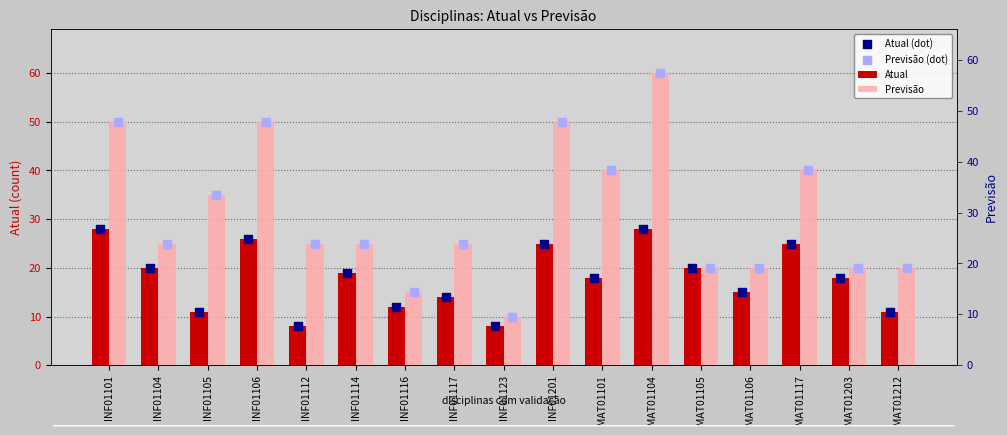

Which series has the largest total across all categories?

Previsão